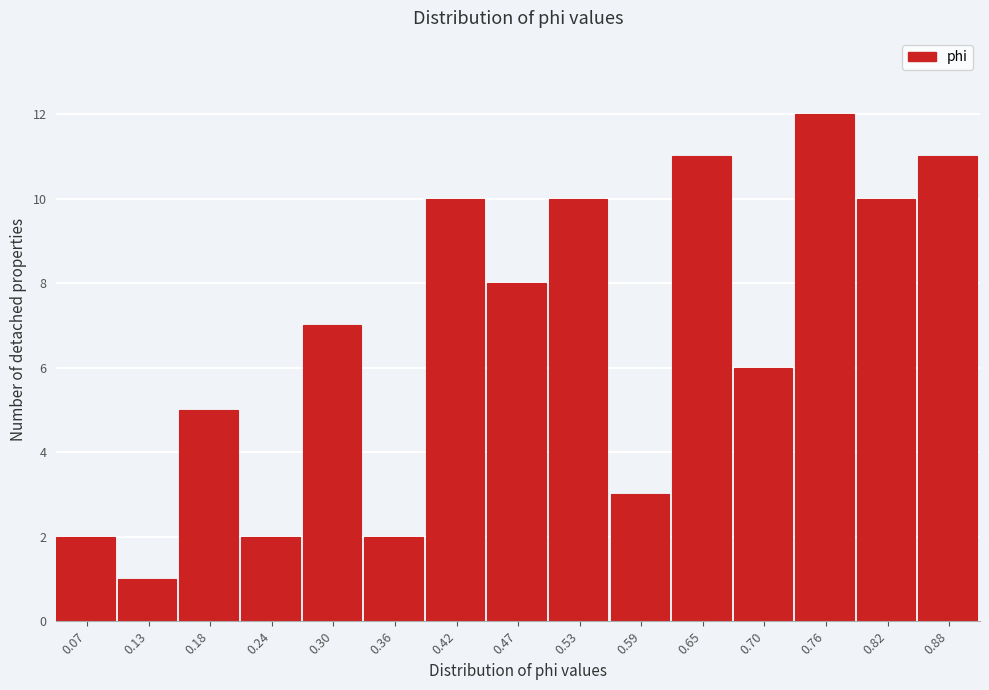

Reading left to right, list all the values displayed in this chart.

0.07=2	0.13=1	0.18=5	0.24=2	0.30=7	0.36=2	0.42=10	0.47=8	0.53=10	0.59=3	0.65=11	0.70=6	0.76=12	0.82=10	0.88=11